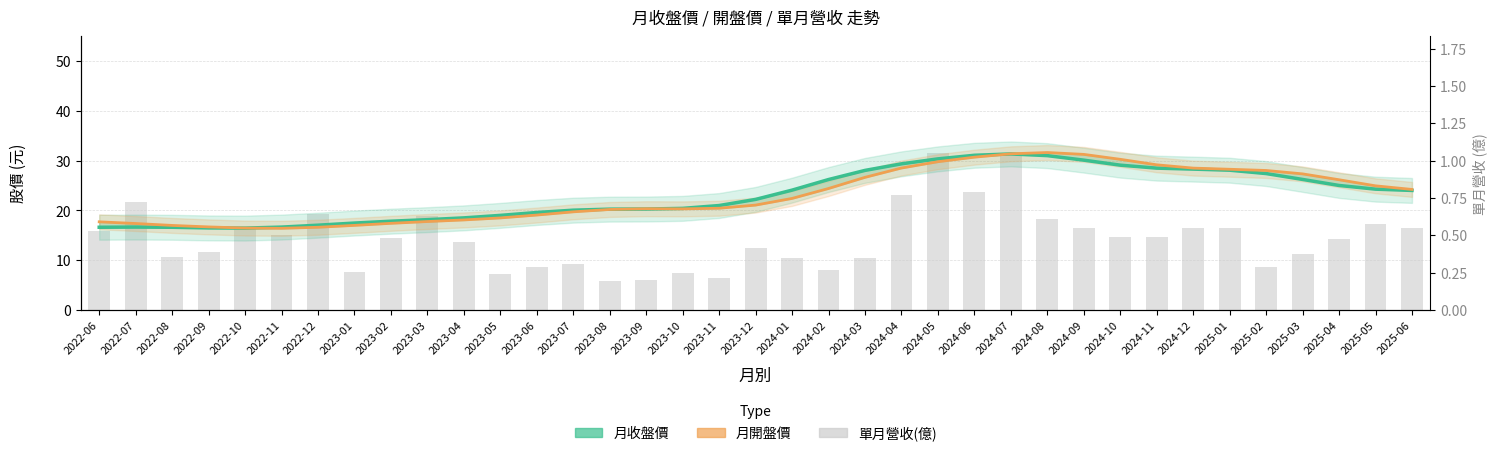

What are all the series names shown in the legend?

月收盤價, 月開盤價, 單月營收(億)